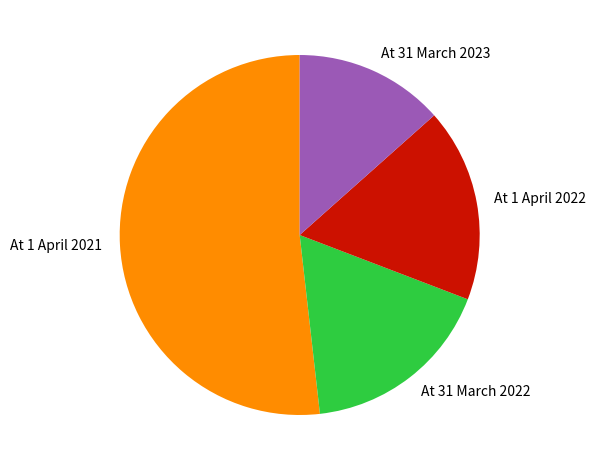

Which category has the biggest portion of the pie?

At 1 April 2021